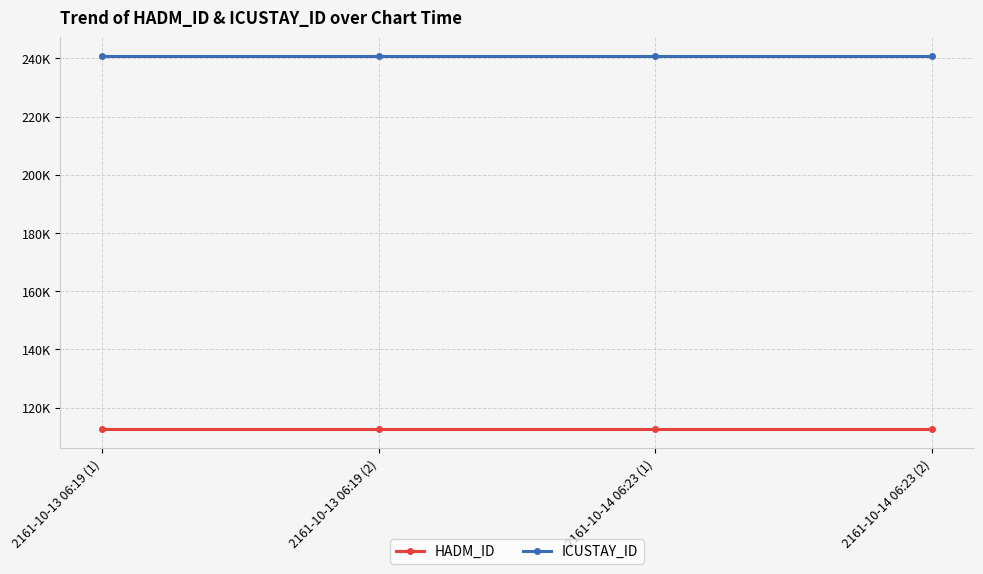

Which series has the widest spread of values?

HADM_ID